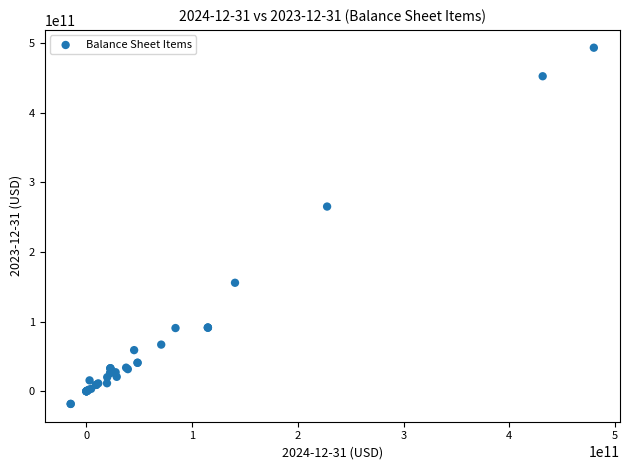

What Y value in the scatter plot is closest to 237523500000?

265162000000